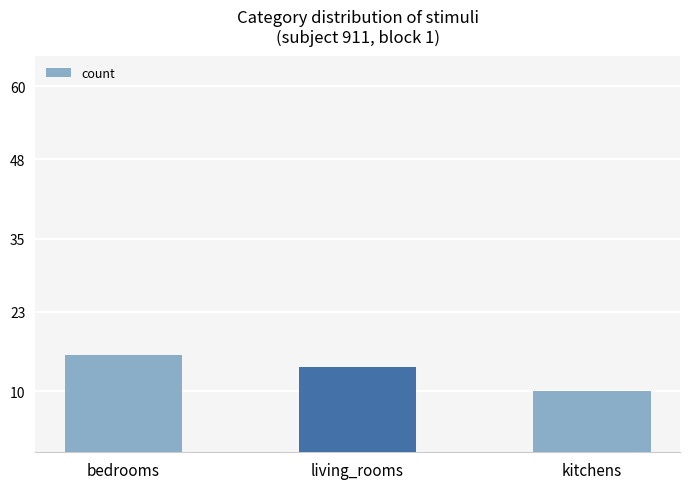

True or false: the data shows 14 at living_rooms.

True